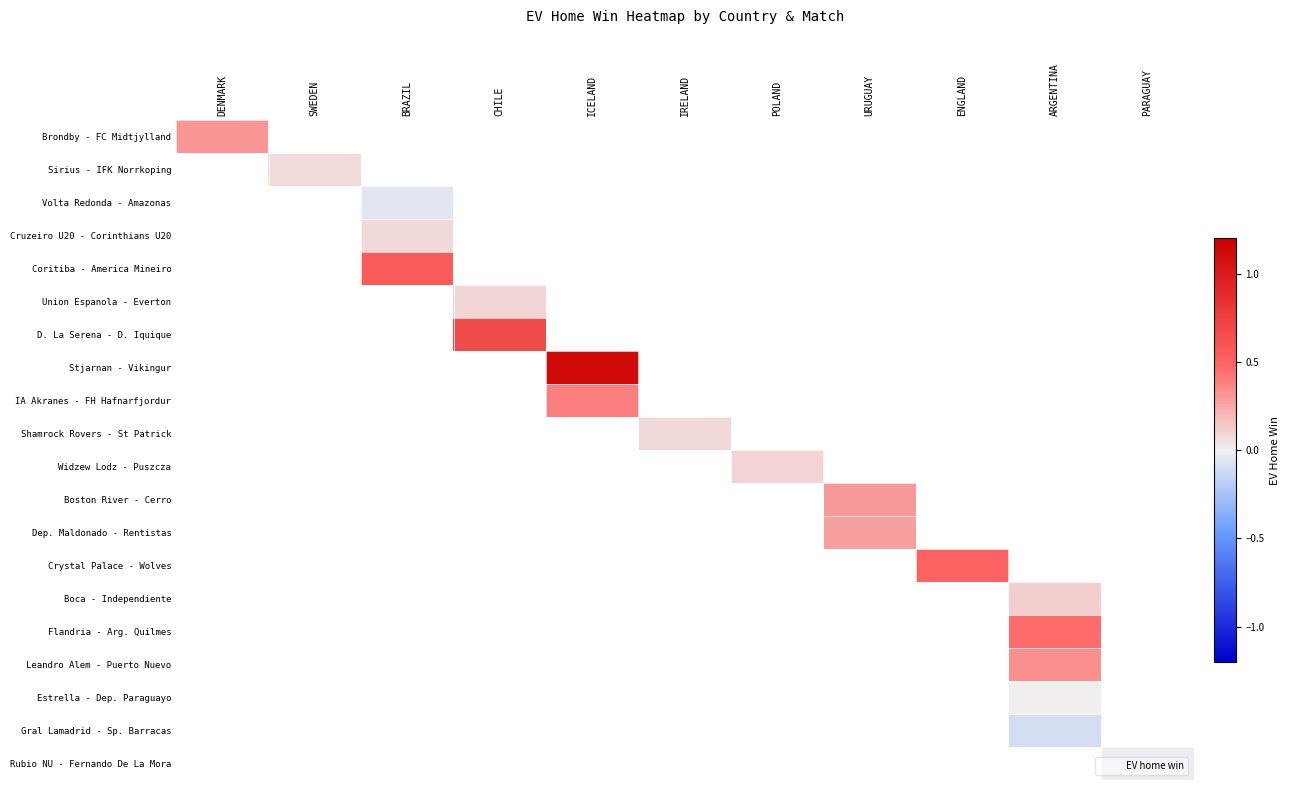

What is the minimum value shown in the chart?

-0.1